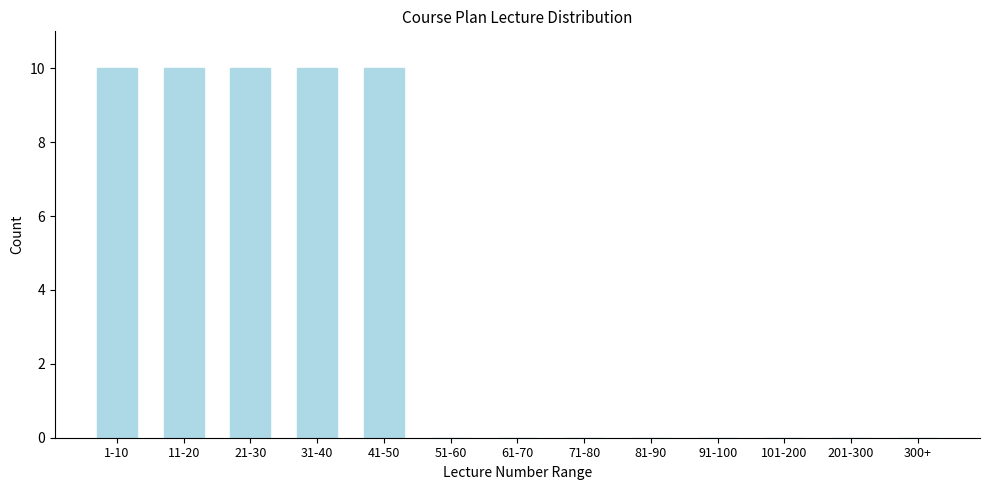

Reading left to right, transcribe all the data shown in this chart.

1-10=10	11-20=10	21-30=10	31-40=10	41-50=10	51-60=0	61-70=0	71-80=0	81-90=0	91-100=0	101-200=0	201-300=0	300+=0